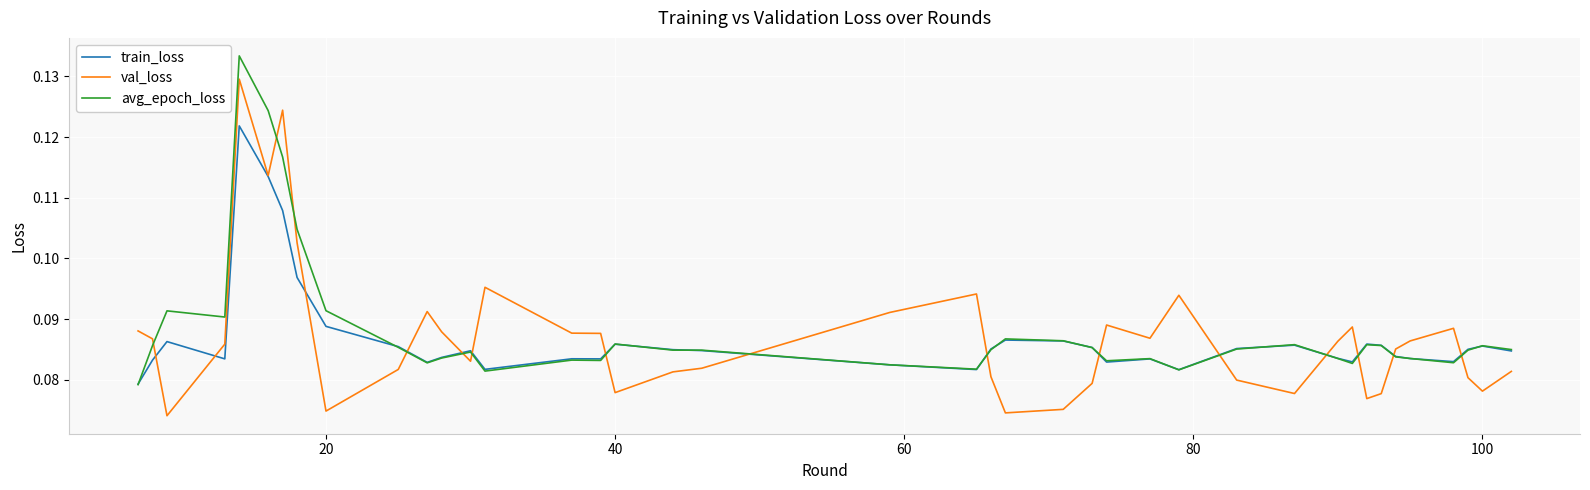

How many times do val_loss and avg_epoch_loss cross each other?

15